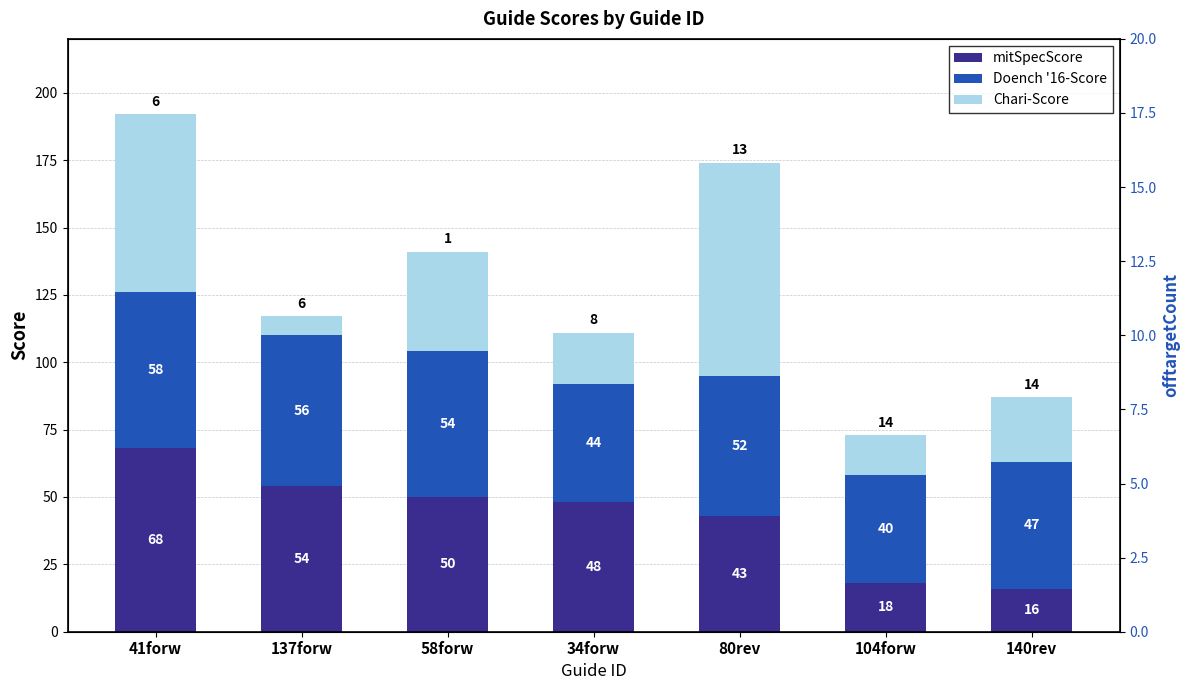

Is the value of mitSpecScore at 140rev greater than the value of Doench '16-Score at 34forw?

No